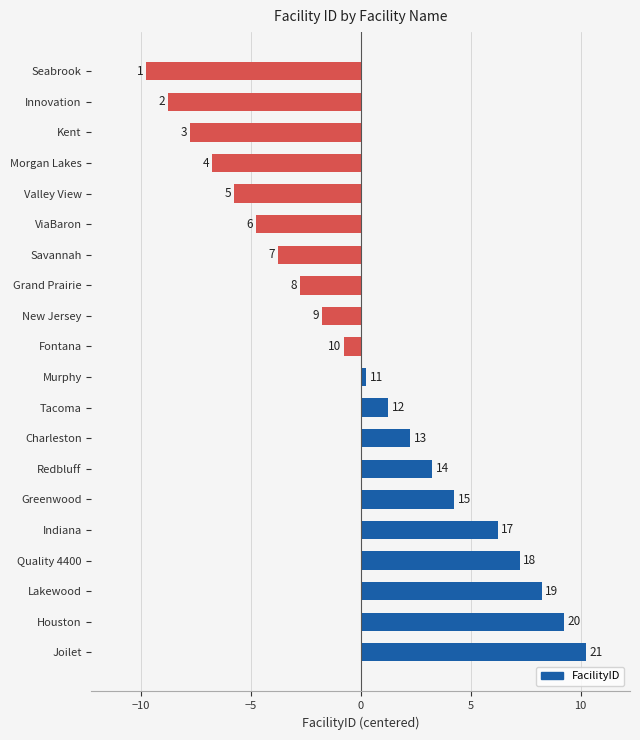

Are the bars horizontal?

Yes